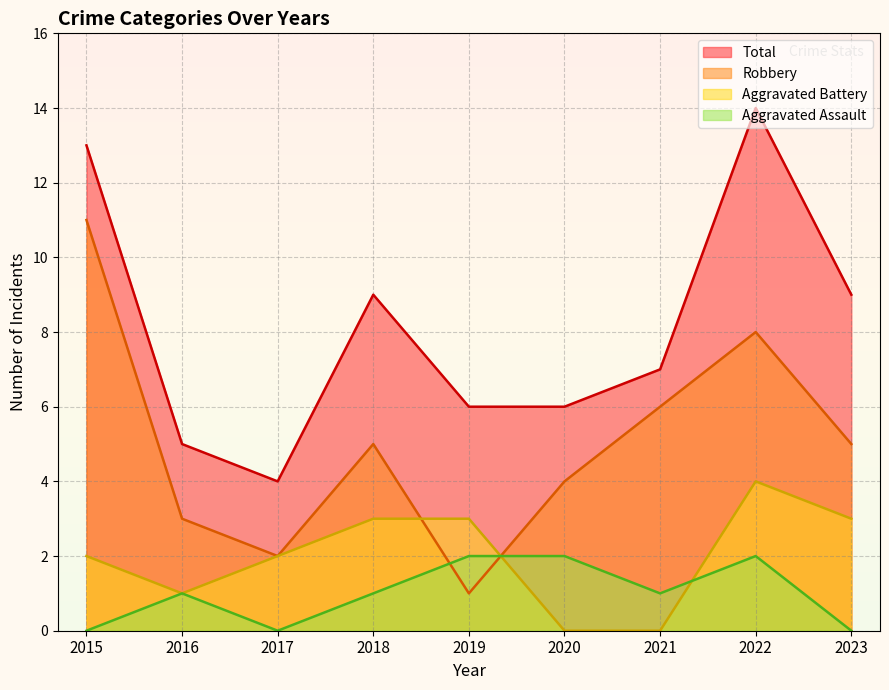

Reading left to right, list all the values displayed in this chart.

Aggravated Assault: 0	1	0	1	2	2	1	2	0
Aggravated Battery: 2	1	2	3	3	0	0	4	3
Robbery: 11	3	2	5	1	4	6	8	5
Total: 13	5	4	9	6	6	7	14	9